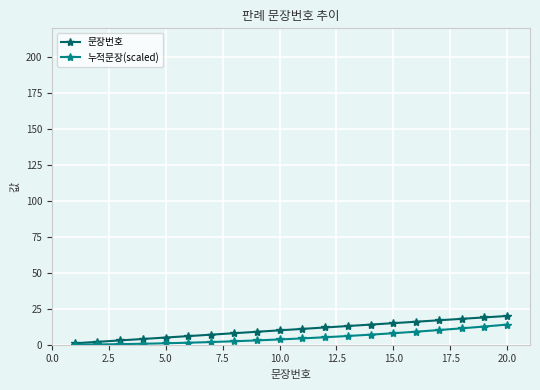

What is the value of the 누적문장(scaled) point at the 14th from the left?

7.0